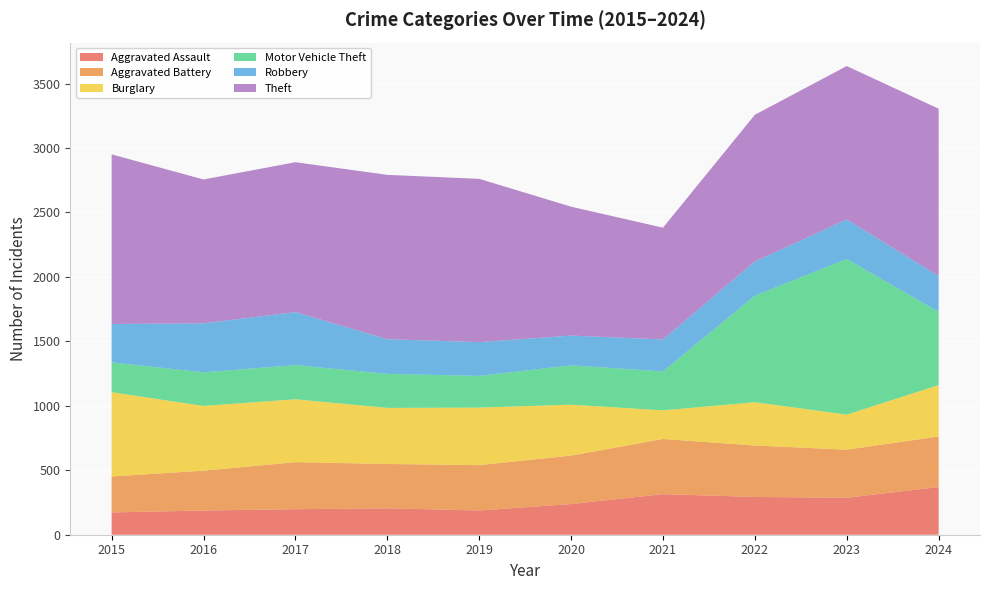

Reading left to right, list all the values displayed in this chart.

Aggravated Assault: 2015=173	2016=188	2017=198	2018=205	2019=188	2020=238	2021=315	2022=293	2023=287	2024=370
Aggravated Battery: 2015=279	2016=309	2017=365	2018=344	2019=352	2020=376	2021=428	2022=399	2023=373	2024=392
Burglary: 2015=654	2016=502	2017=488	2018=435	2019=446	2020=395	2021=222	2022=336	2023=272	2024=399
Motor Vehicle Theft: 2015=231	2016=261	2017=265	2018=264	2019=246	2020=305	2021=302	2022=827	2023=1207	2024=568
Robbery: 2015=298	2016=380	2017=411	2018=269	2019=262	2020=231	2021=248	2022=265	2023=307	2024=278
Theft: 2015=1316	2016=1116	2017=1163	2018=1275	2019=1267	2020=1000	2021=867	2022=1138	2023=1190	2024=1298